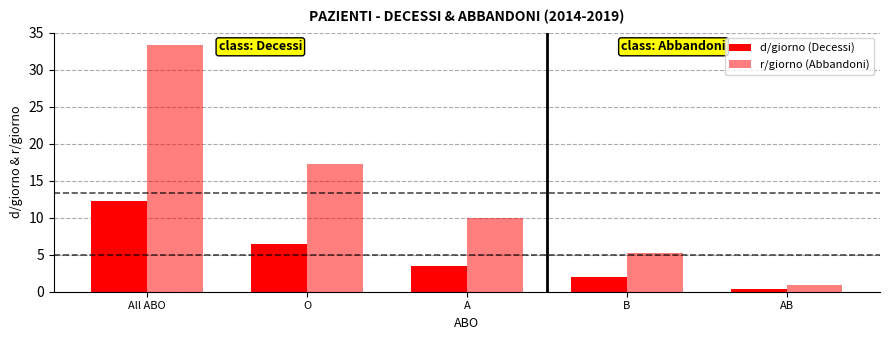

Reading left to right, what are all the values shown in this chart?

d/giorno (Decessi): 12.3	6.5	3.5	2.0	0.3
r/giorno (Abbandoni): 33.4	17.2	10.0	5.2	1.0